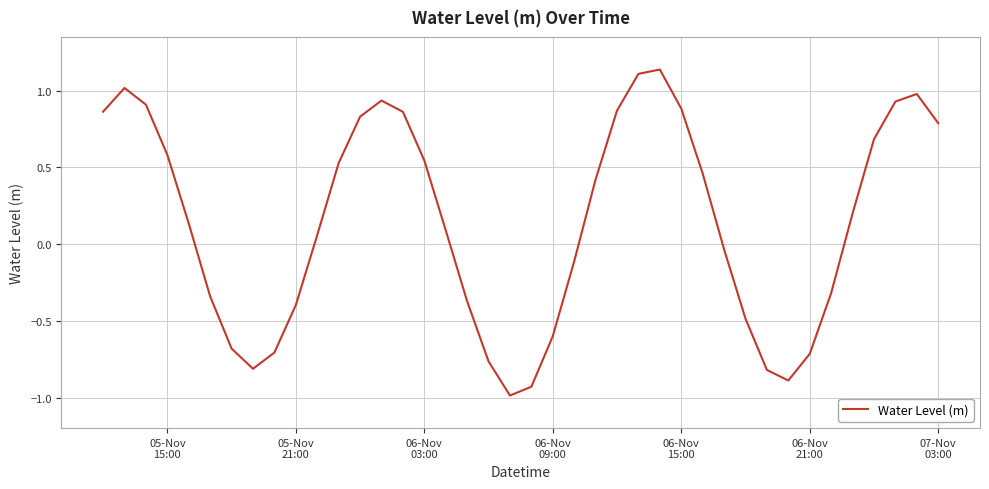

What is the minimum value shown in the chart?

-1.0